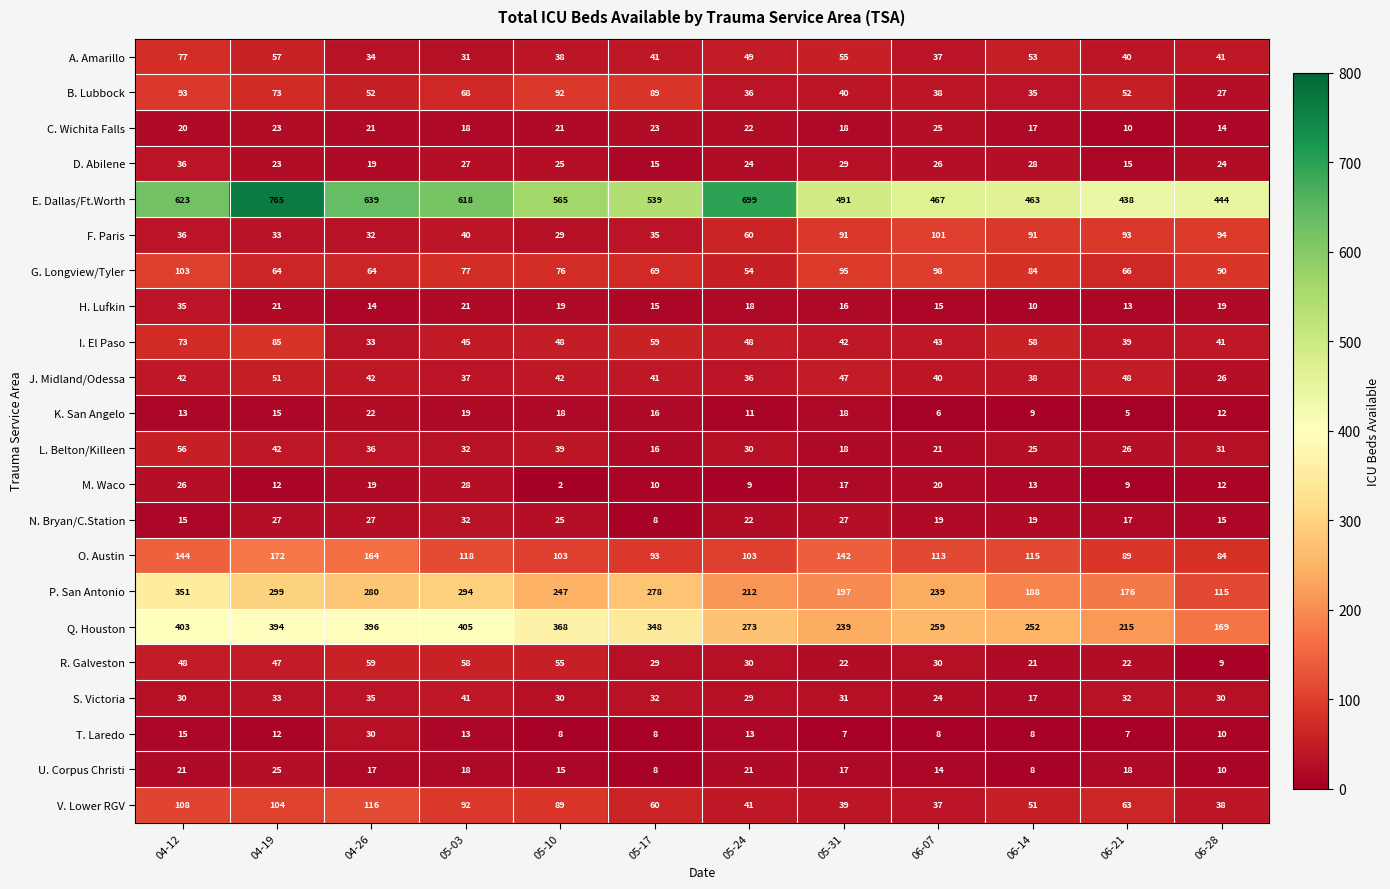

What is the sum of the G. Longview/Tyler values at 05-03 and 05-10?

153